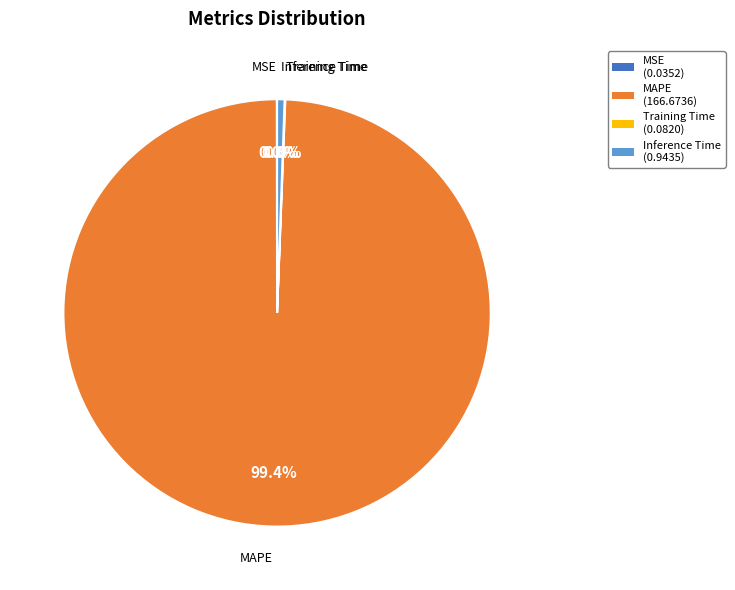

To the nearest percent, what is the difference between the largest and smallest slice percentages?

99%